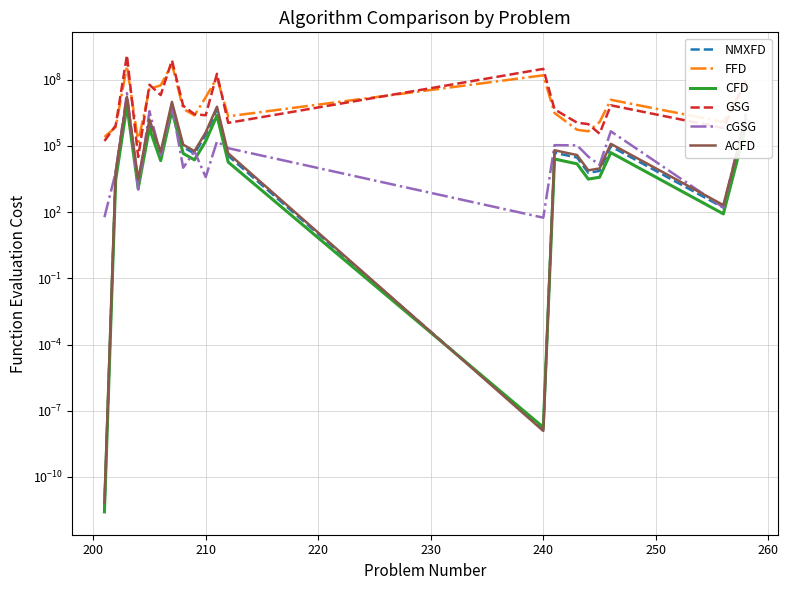

How many times do cGSG and NMXFD cross each other?

6